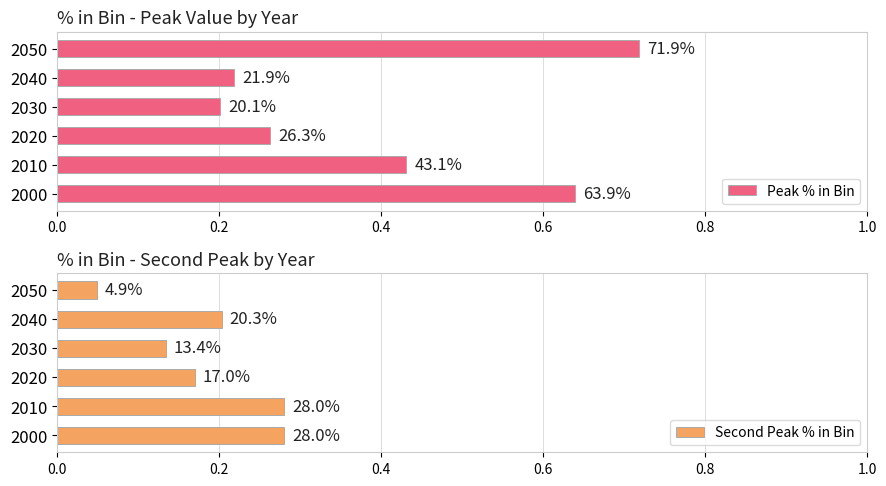

Reading left to right, transcribe all the data shown in this chart.

Peak % in Bin: 0.6	0.4	0.3	0.2	0.2	0.7
Second Peak % in Bin: 0.3	0.3	0.2	0.1	0.2	0.0